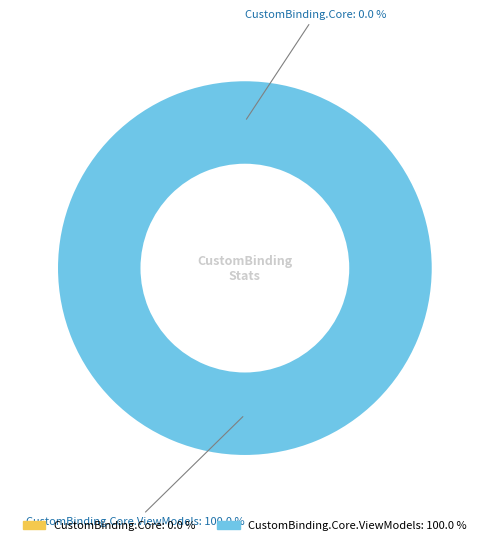

To the nearest percent, what is the average slice percentage?

50%